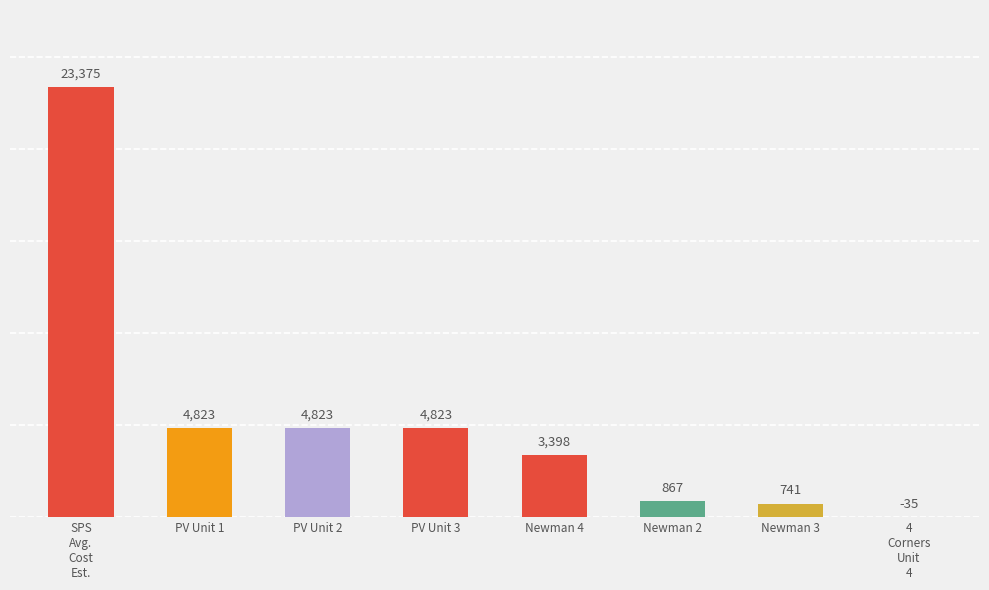

How many positive values are there?

7